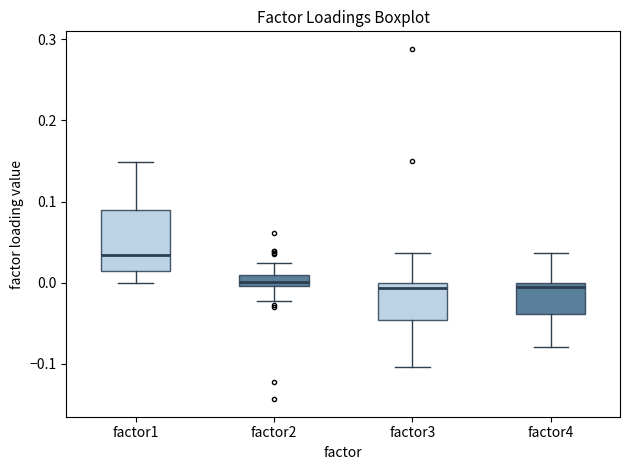

Where is the lower edge of the box for factor2 on the y-axis? The values are not printed on the chart, so give them approximately, as read against the axis.

0.00